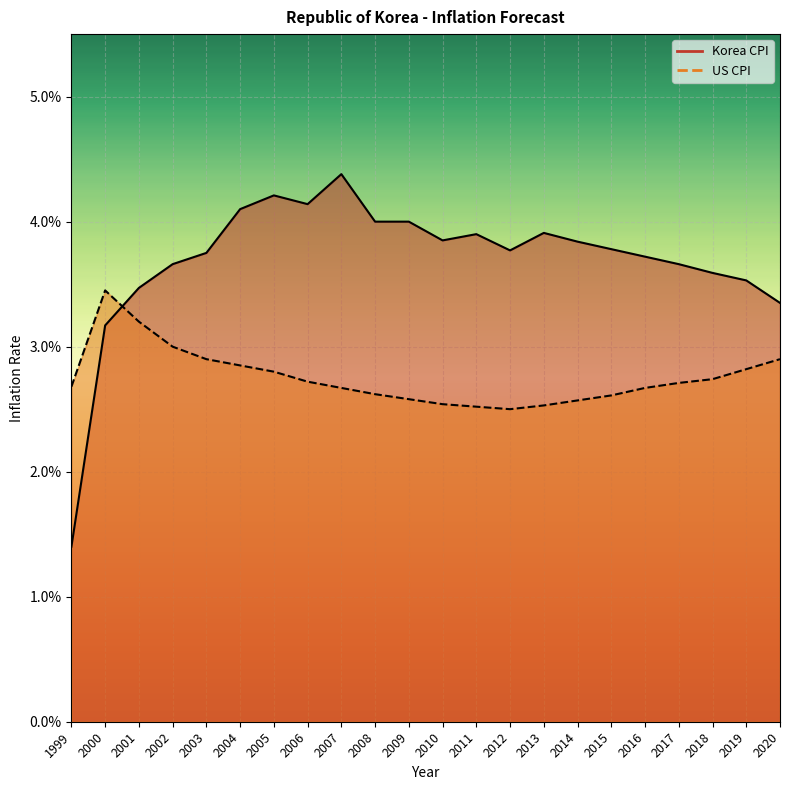

True or false: Korea CPI and US CPI intersect in this chart.

True